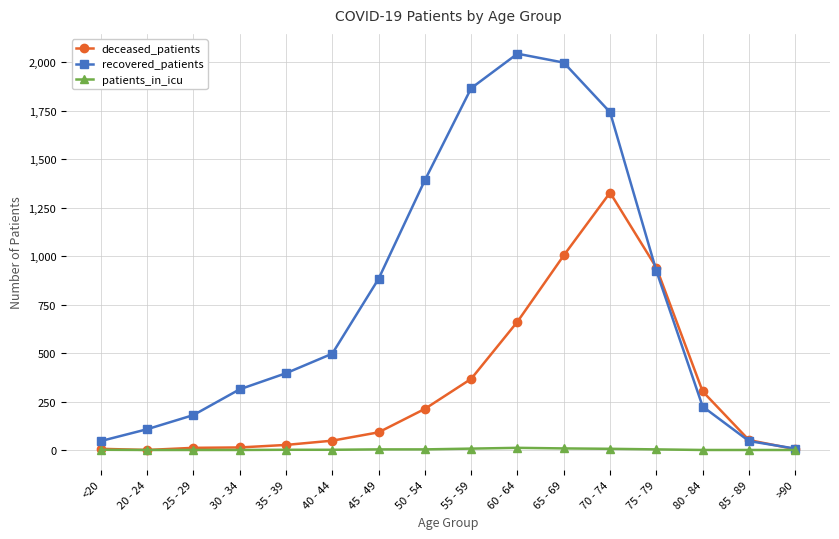

What is the sum of all recovered_patients values?

12669